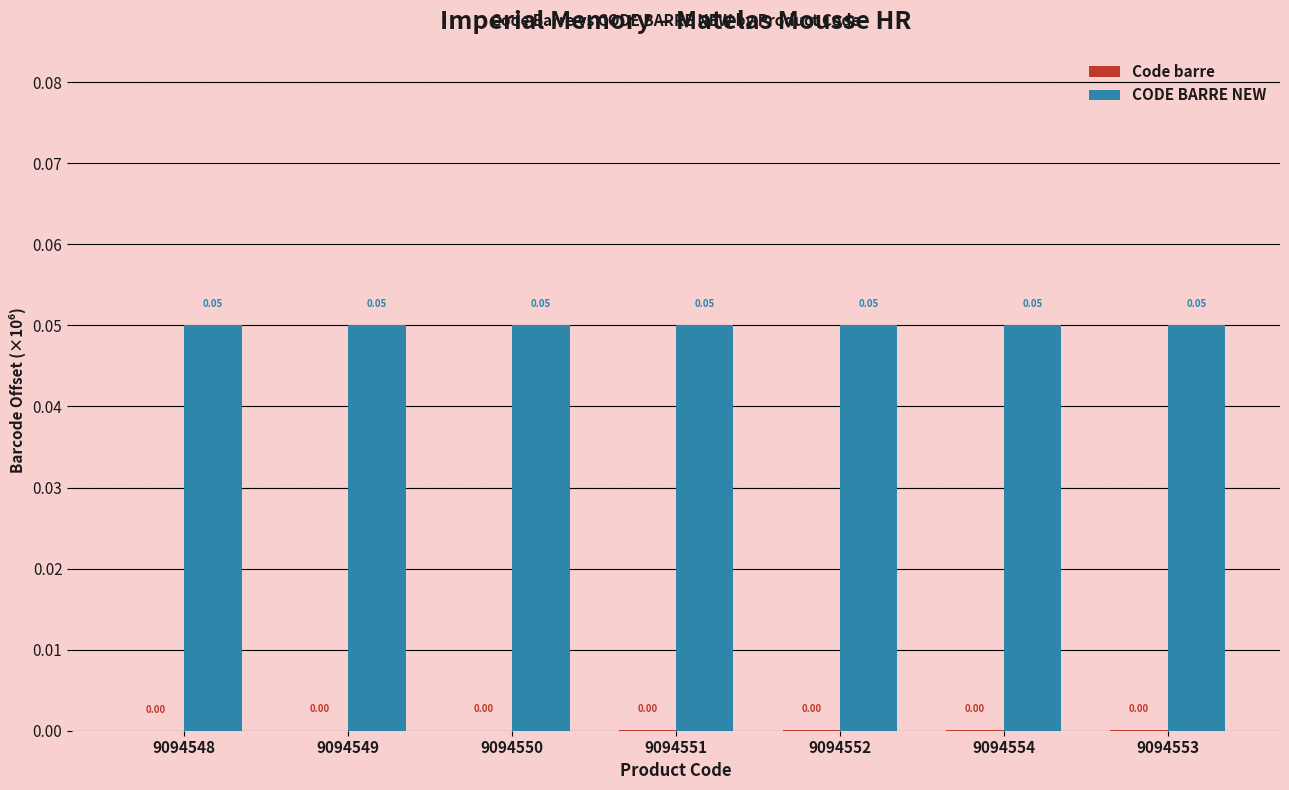

What is the sum of all CODE BARRE NEW values?

0.4